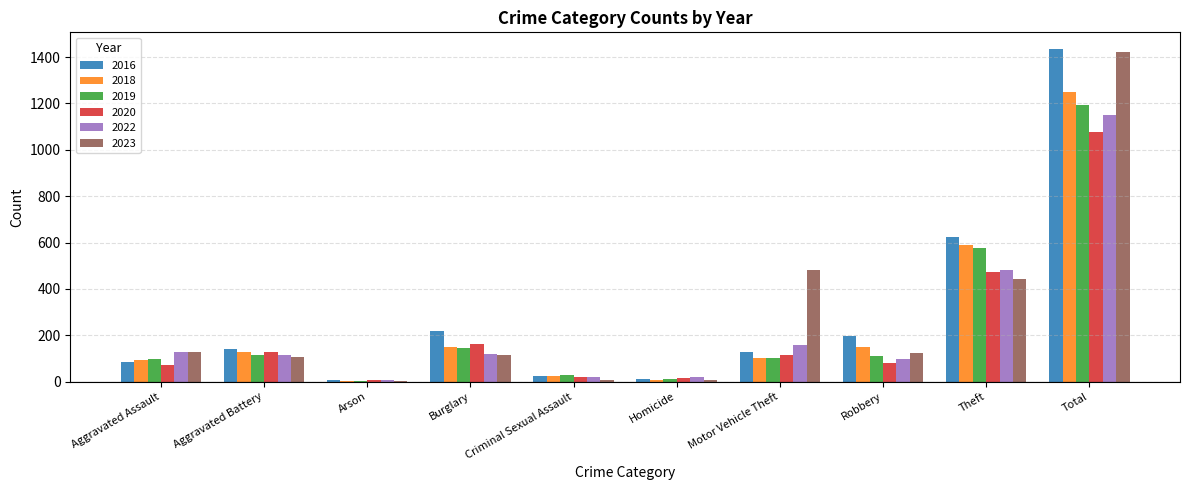

Between Aggravated Assault and Total, which series saw the biggest shift?

2016